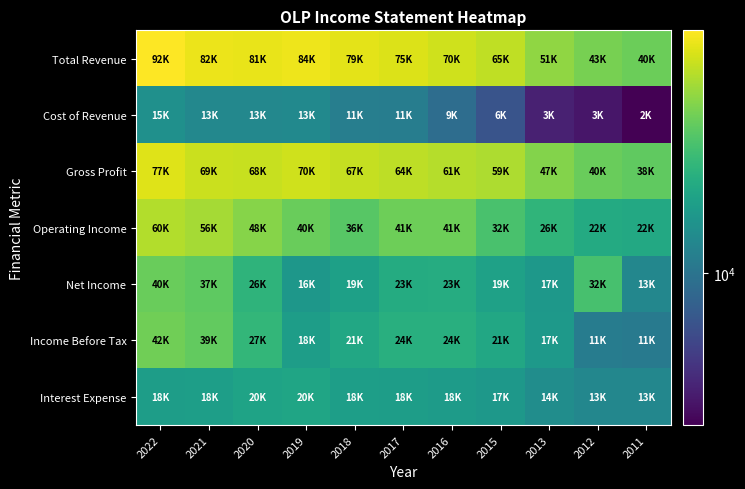

Reading left to right, extract all data points from this chart.

Total Revenue: 2022=92200	2021=82700	2020=81900	2019=84700	2018=79100	2017=75900	2016=70600	2015=65700	2013=51000	2012=43800	2011=40900
Cost of Revenue: 2022=15200	2021=13500	2020=13400	2019=13900	2018=11700	2017=11500	2016=9100	2015=6400	2013=3500	2012=3100	2011=2500
Gross Profit: 2022=77000	2021=69200	2020=68500	2019=70800	2018=67500	2017=64400	2016=61500	2015=59300	2013=47500	2012=40700	2011=38400
Operating Income: 2022=60500	2021=56900	2020=48200	2019=40200	2018=36300	2017=41800	2016=41800	2015=32700	2013=26600	2012=22700	2011=22200
Net Income: 2022=40700	2021=37500	2020=26100	2019=16800	2018=19500	2017=23100	2016=23400	2015=19700	2013=17200	2012=32300	2011=13300
Income Before Tax: 2022=42300	2021=39000	2020=27400	2019=18500	2018=21600	2017=24200	2016=24500	2015=21900	2013=17400	2012=11300	2011=11100
Interest Expense: 2022=18700	2021=18900	2020=20300	2019=20800	2018=18800	2017=18600	2016=18200	2015=17100	2013=14600	2012=13300	2011=13200